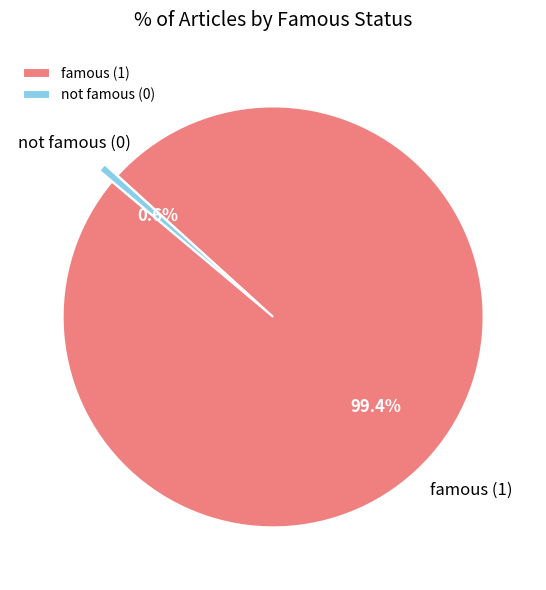

Combined, what portion of the pie is not famous and famous?

100.0%